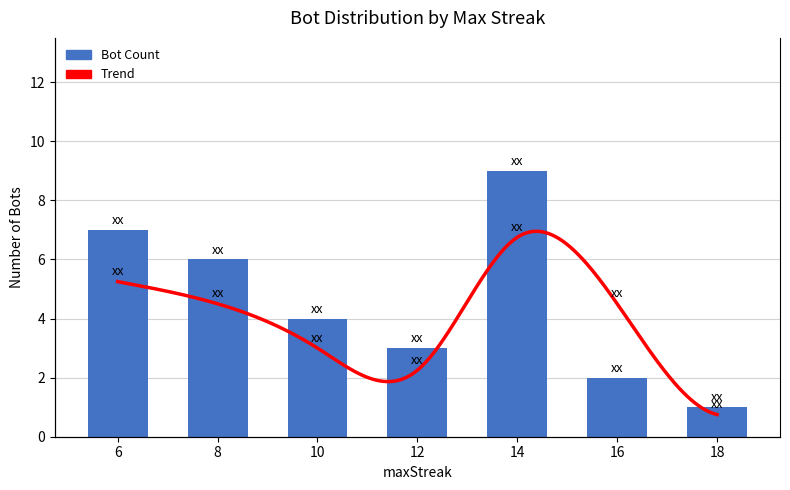

Count the values in the range 2 to 7.

5